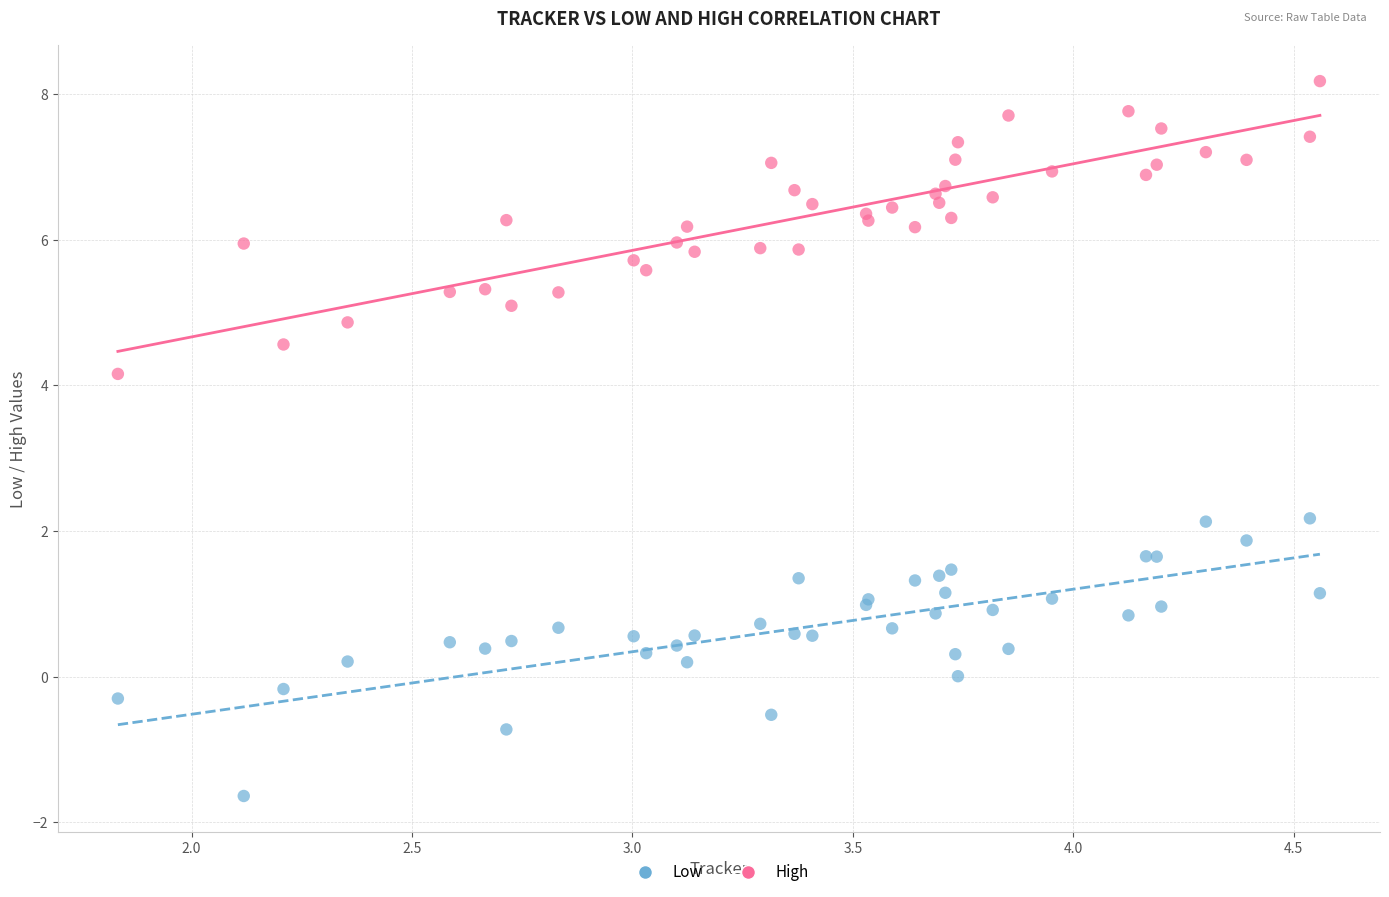

What is the X range (max minus min) for the scatter plot?

2.7